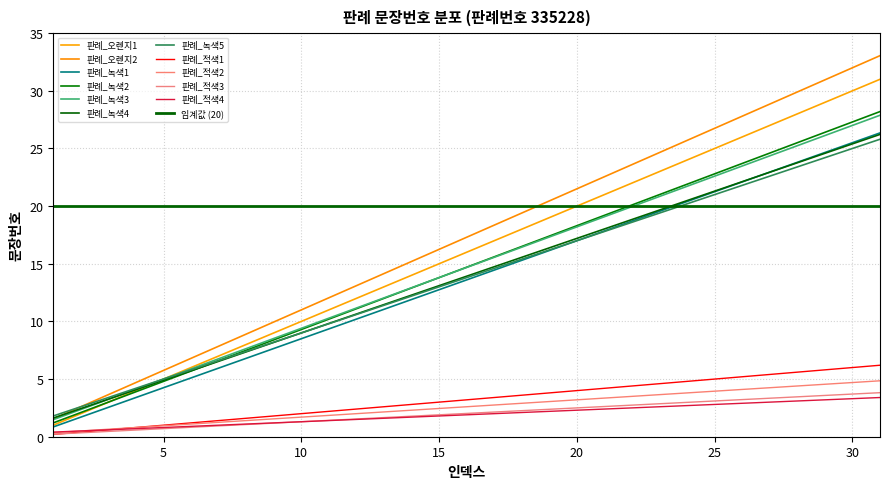

Does the chart display data point markers on the line(s)?

No